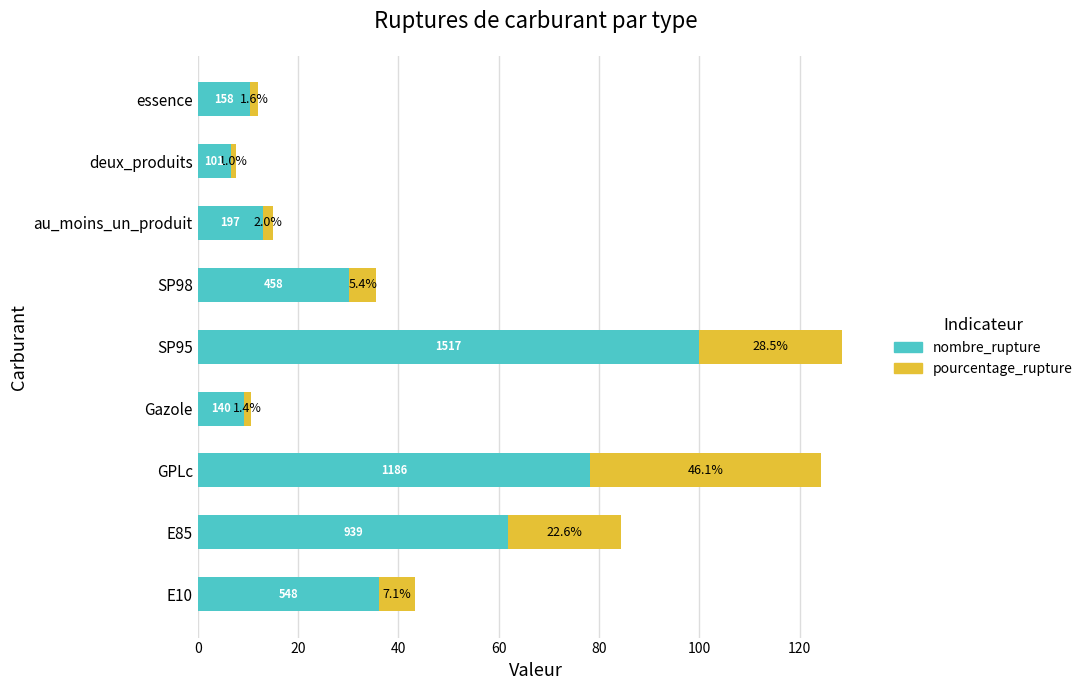

How many data points does each series have?

9